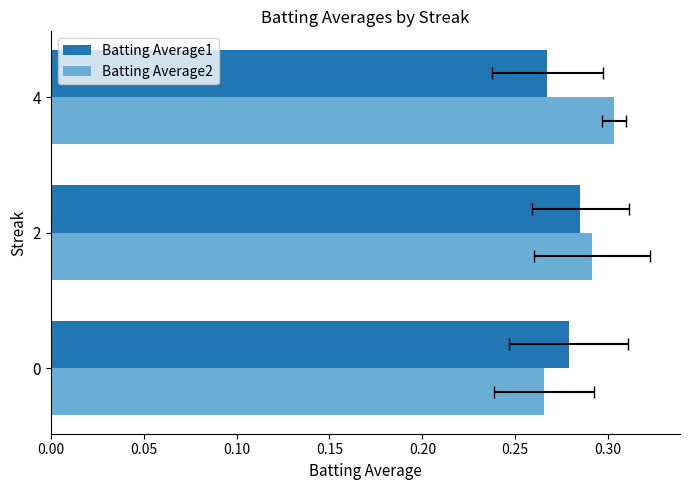

What are all the series names shown in the legend?

Batting Average1, Batting Average2